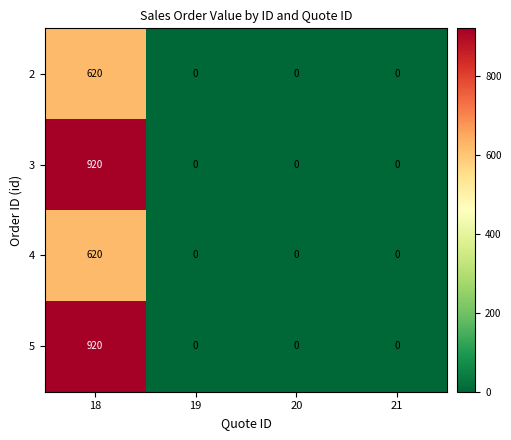

How many 2 values are between 0 and 620?

4